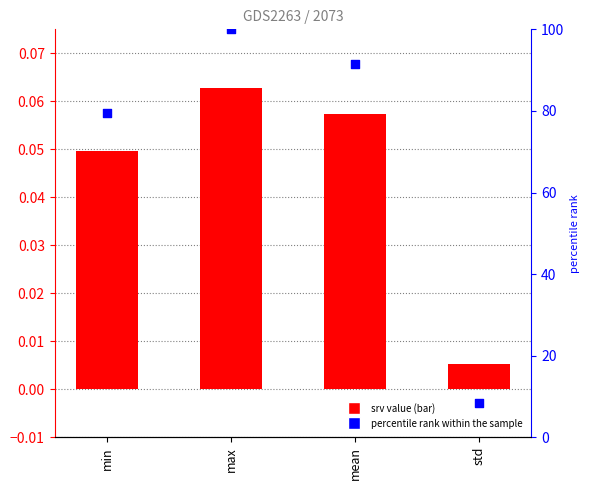

At how many categories does at least one series exceed 80?

2